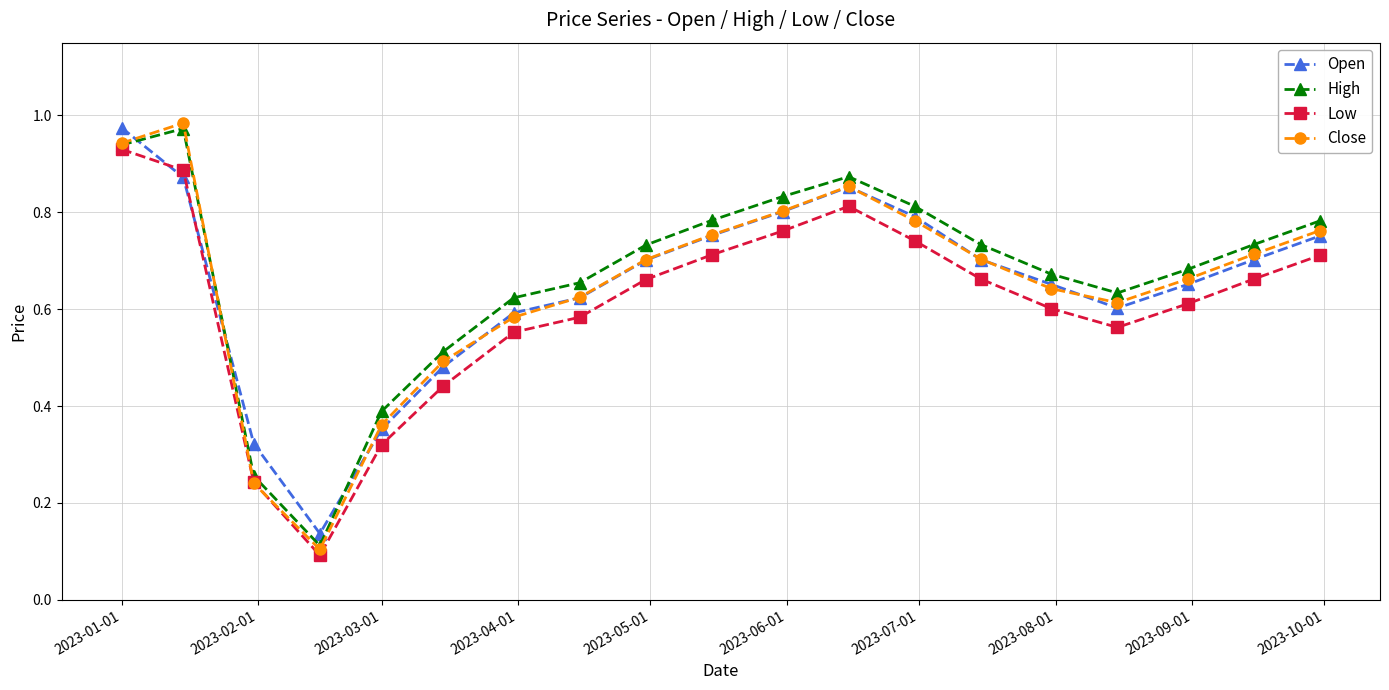

At how many categories does at least one series exceed 0?

19